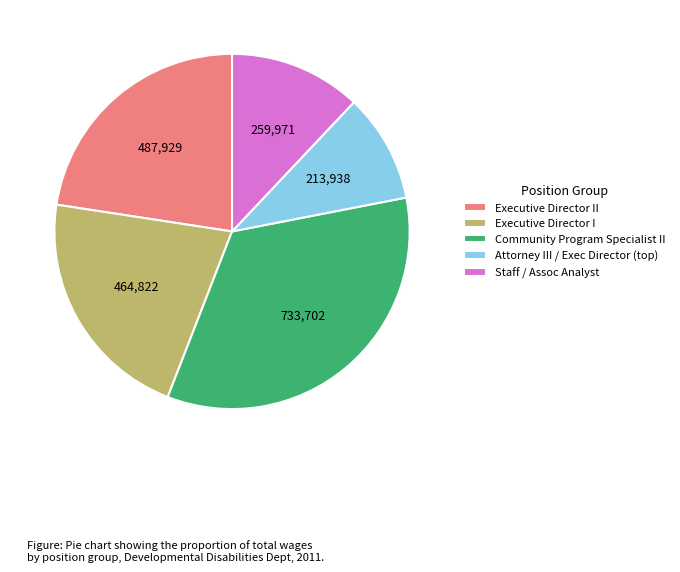

Which has a higher value, Executive Director II or Executive Director I?

Executive Director II